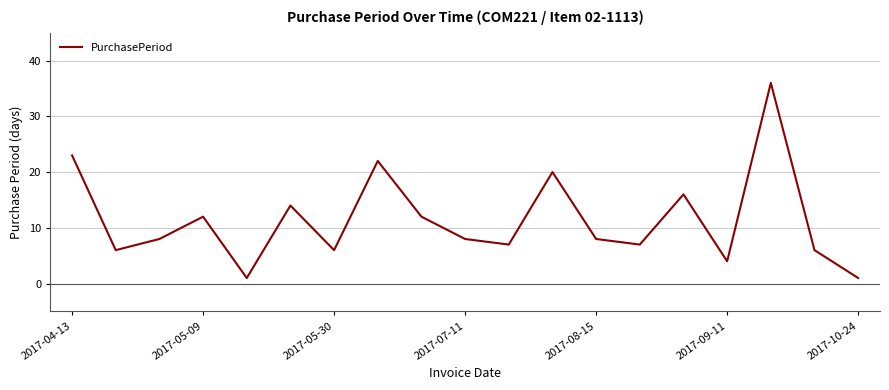

What is the difference between the maximum and minimum values?

35